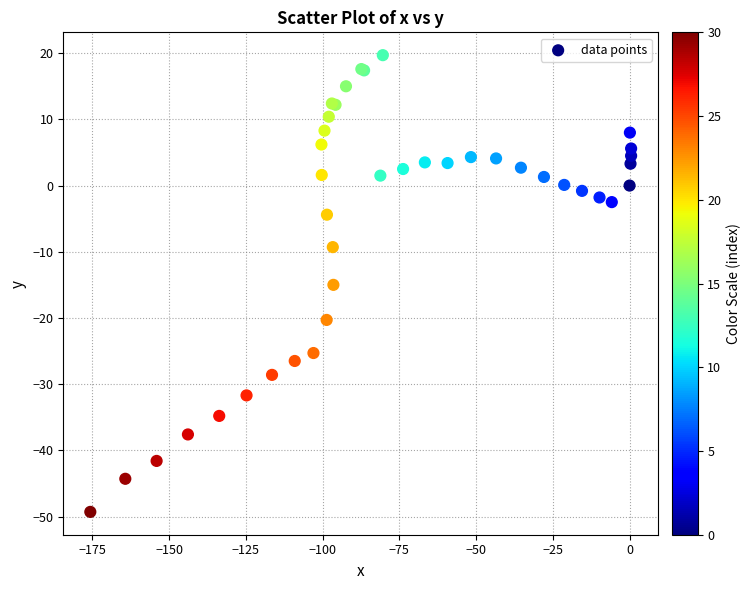

What Y value in the scatter plot is closest to -14?

-15.0